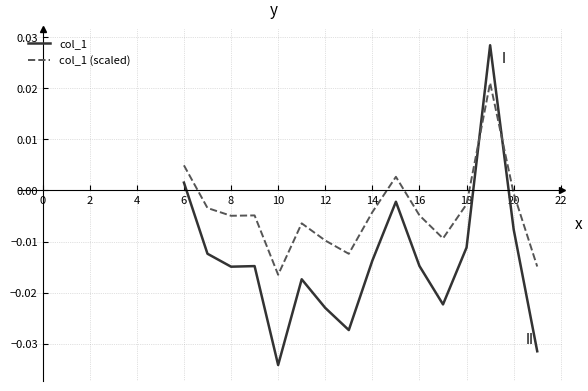

True or false: col_1 (scaled) and col_1 intersect in this chart.

True